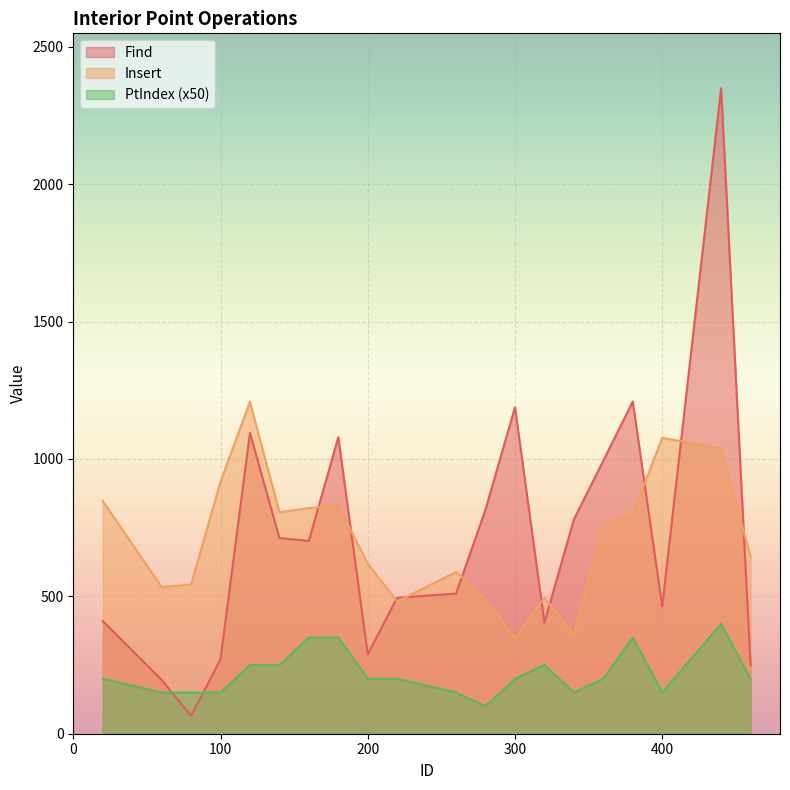

True or false: PtIndex and Insert cross at least once.

False